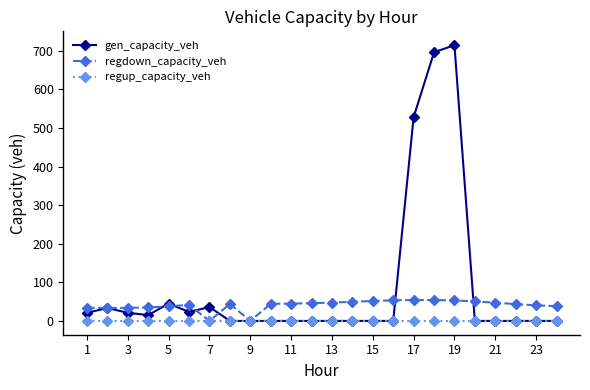

What is the maximum value for regdown_capacity_veh?

54.2